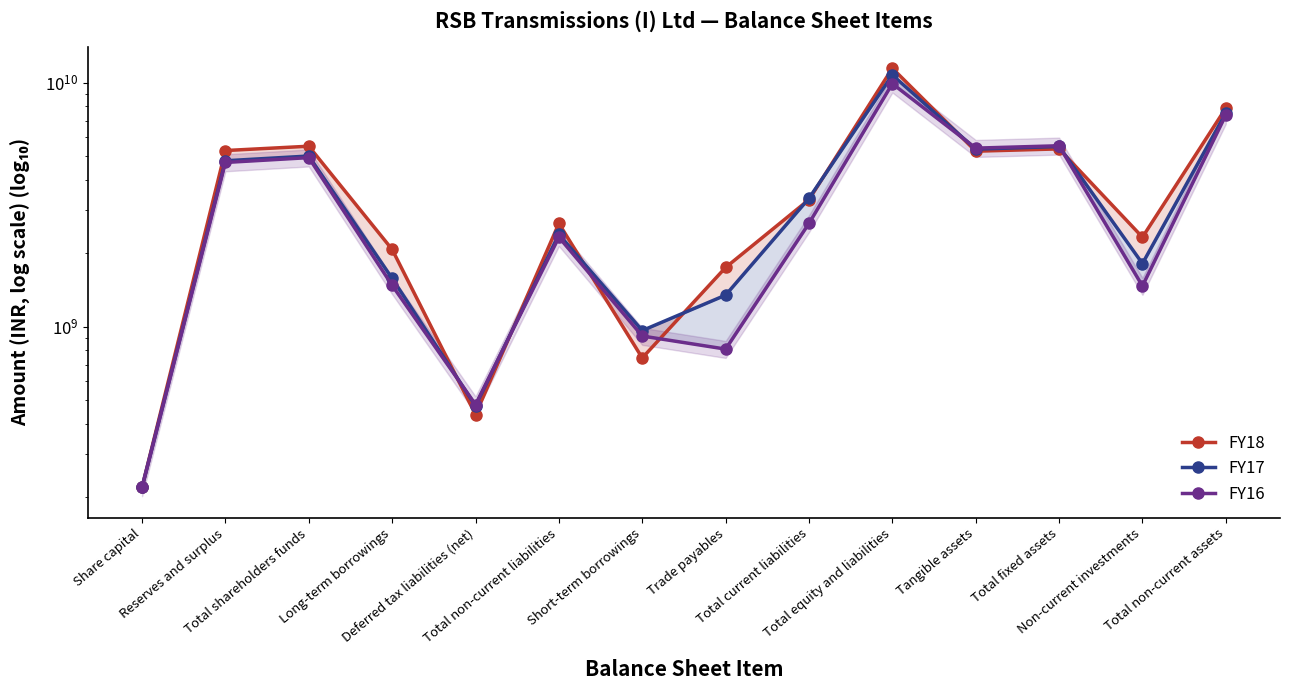

List the series in order of their overall mean, lowest first.

FY16, FY17, FY18